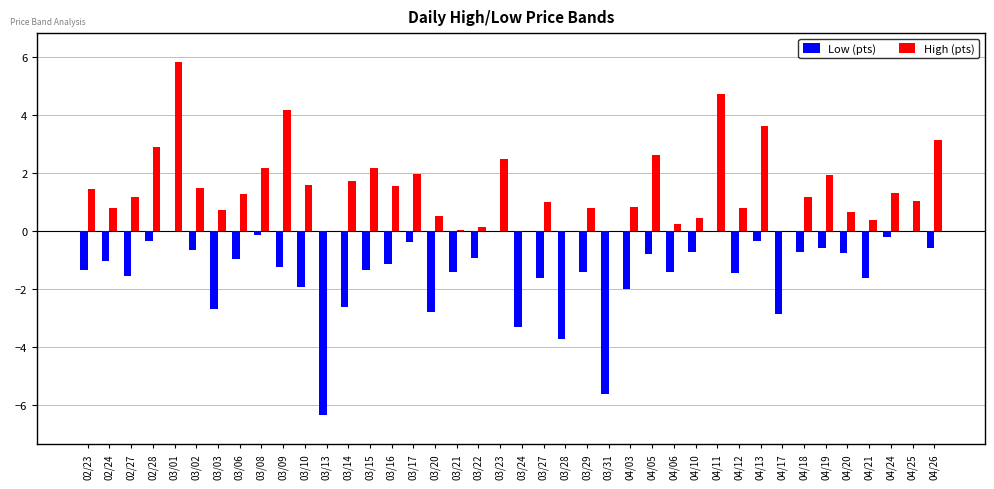

How many distinct data groups are displayed?

2